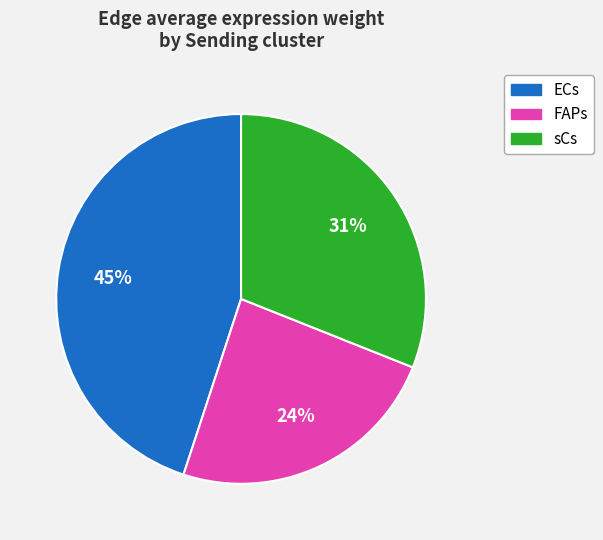

Does any single category account for the majority?

No